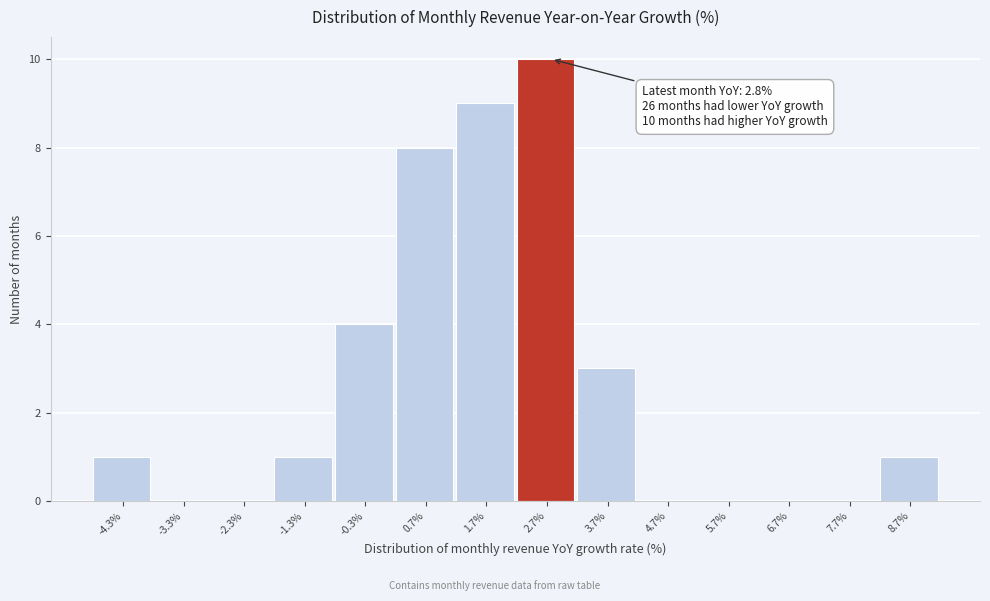

Which range on the x-axis has the tallest bar?

2.2 to 3.2